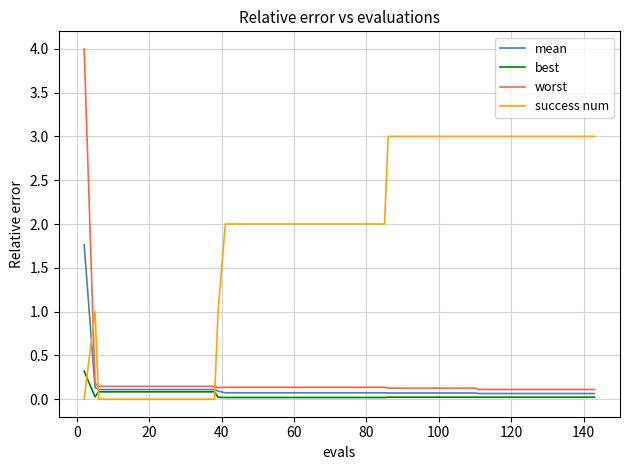

True or false: mean and worst intersect in this chart.

False